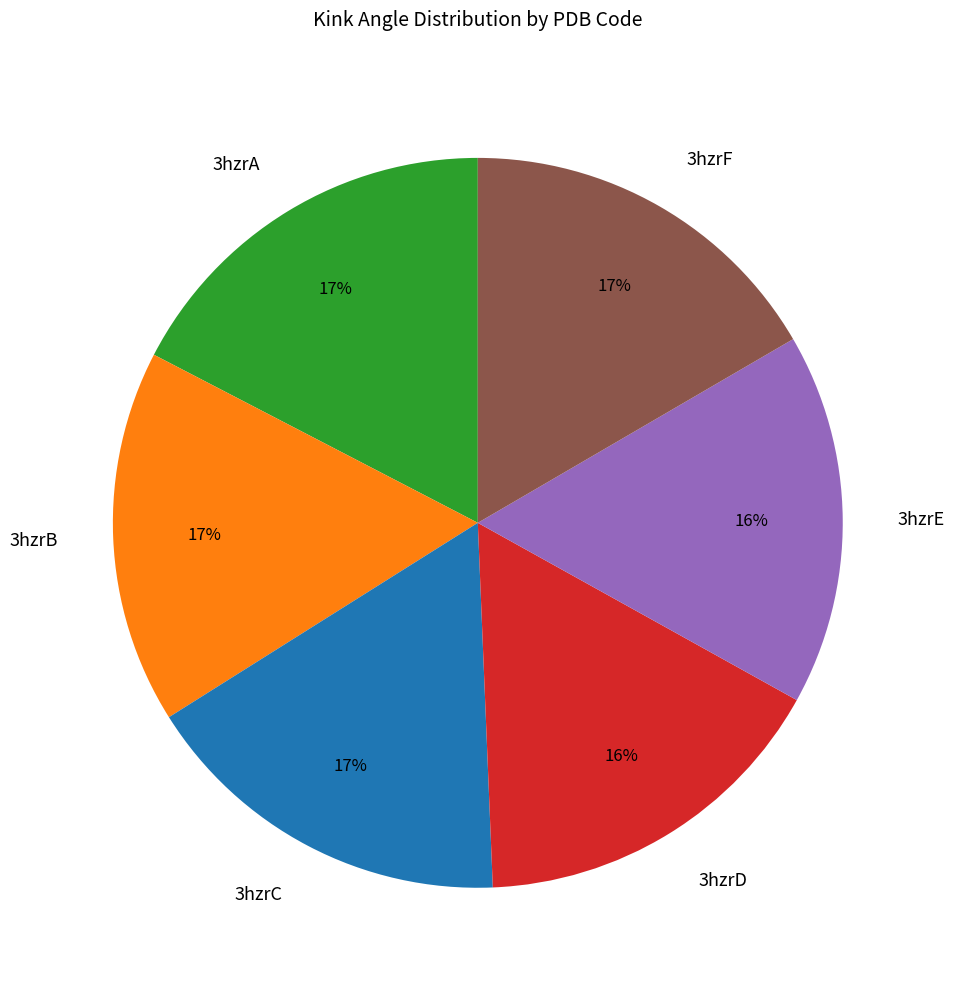

Does any single category account for the majority?

No